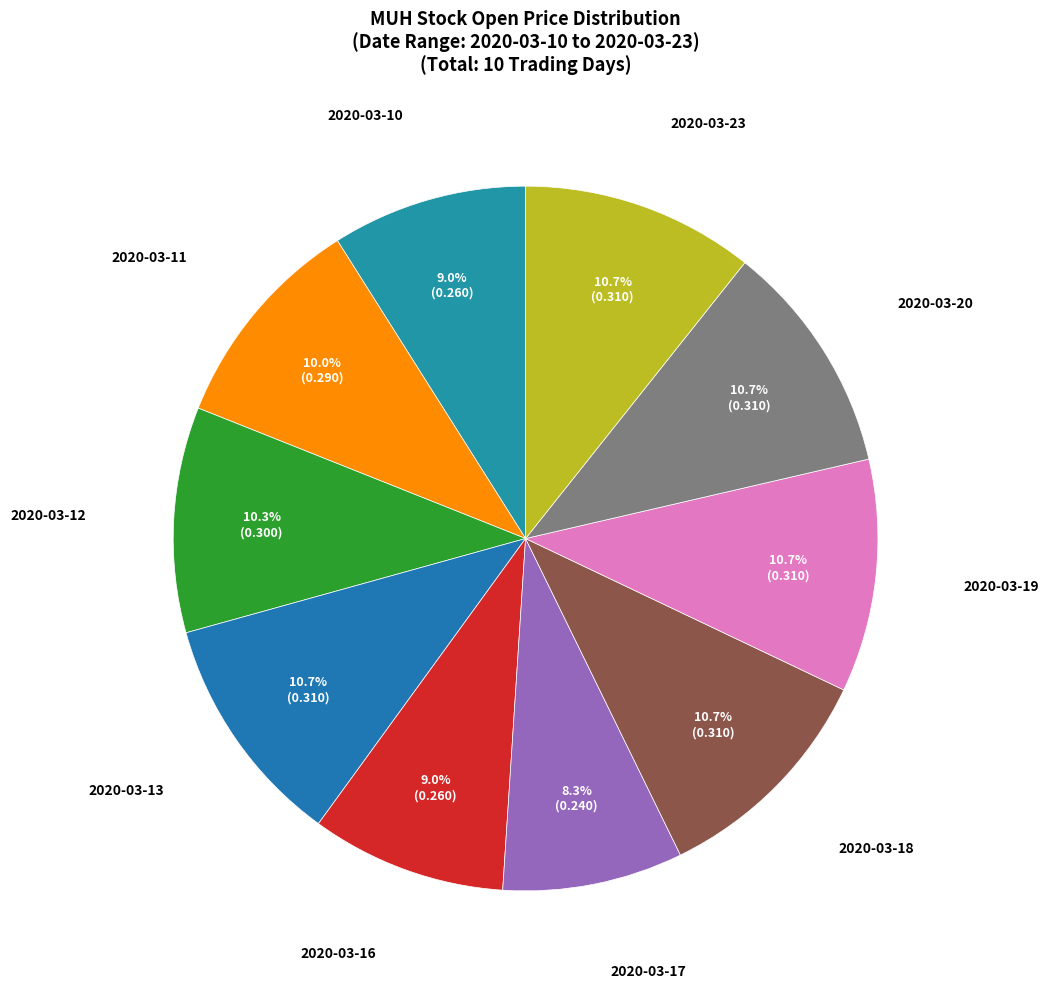

Count the number of slices in the pie.

10